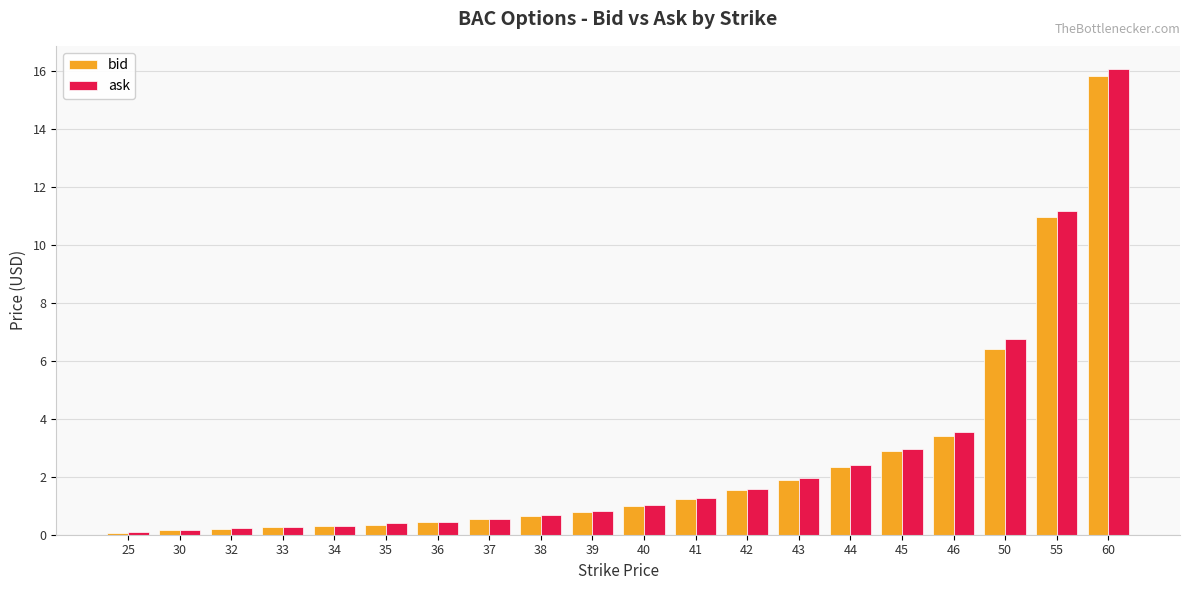

True or false: ask has a value of 6.8 at 50.

True